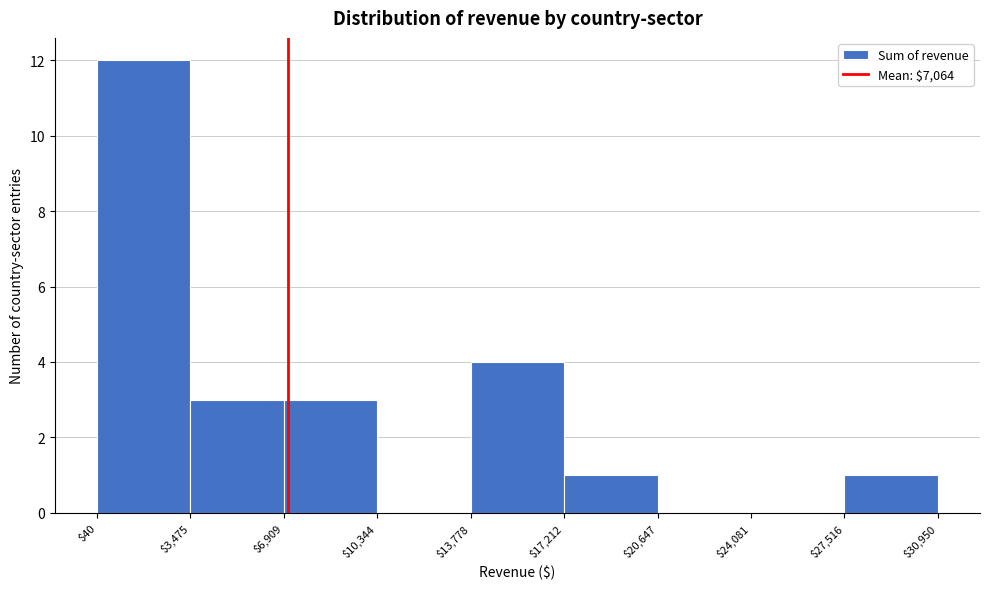

Reading left to right, list every bar in this chart as the range it spans on the x-axis followed by its height. The values are not printed on the chart, so give them approximately, as read against the axis.

$40 to $3,475: 12
$3,475 to $6,909: 3
$6,909 to $10,344: 3
$10,344 to $13,778: 0
$13,778 to $17,212: 4
$17,212 to $20,647: 1
$20,647 to $24,081: 0
$24,081 to $27,516: 0
$27,516 to $30,950: 1